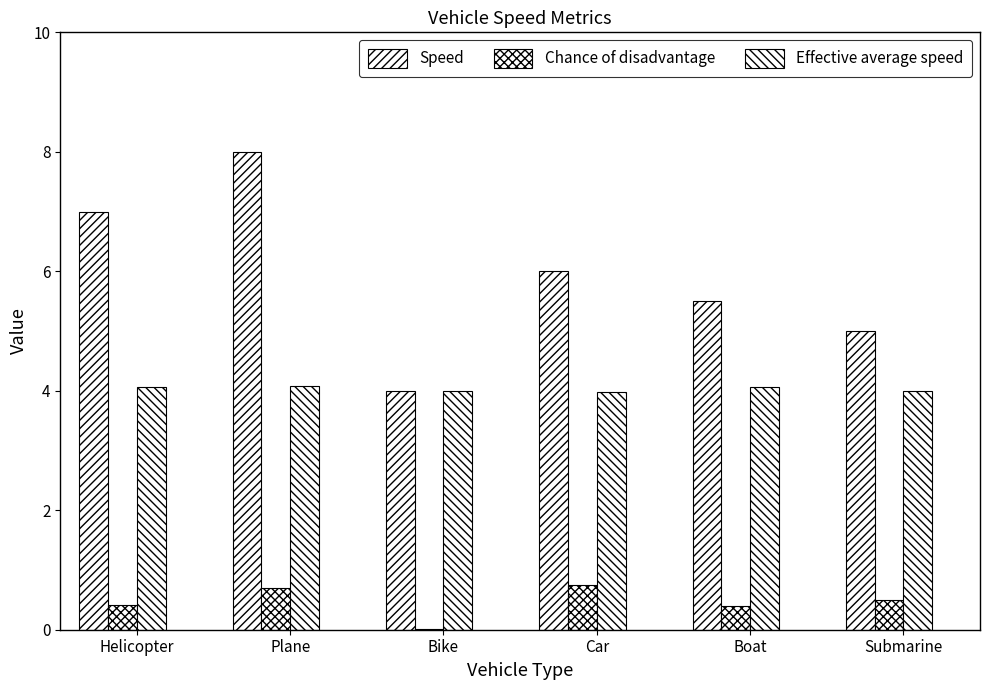

Read the Chance of disadvantage value at Submarine.

0.5